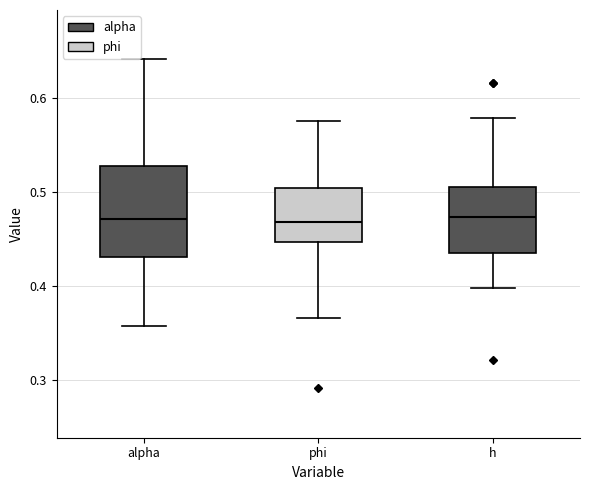

Comparing the boxes themselves (not the whiskers), which one is the tallest?

alpha